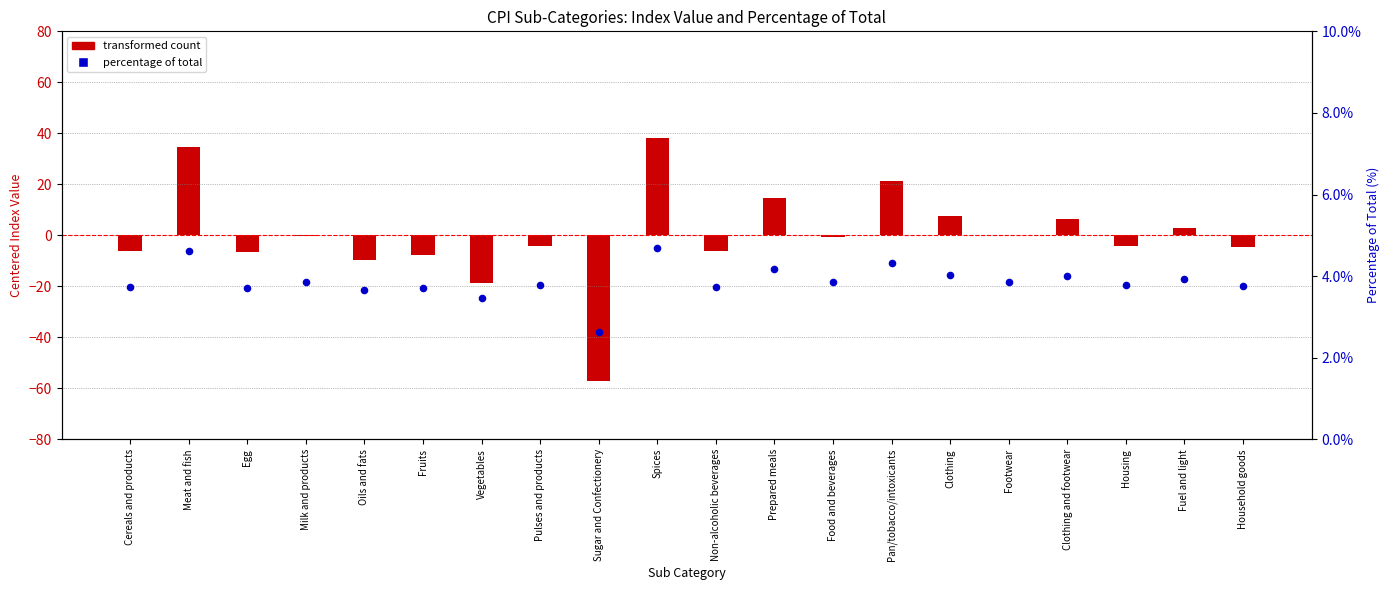

Which series has the largest total across all categories?

percentage of total (scaled %)